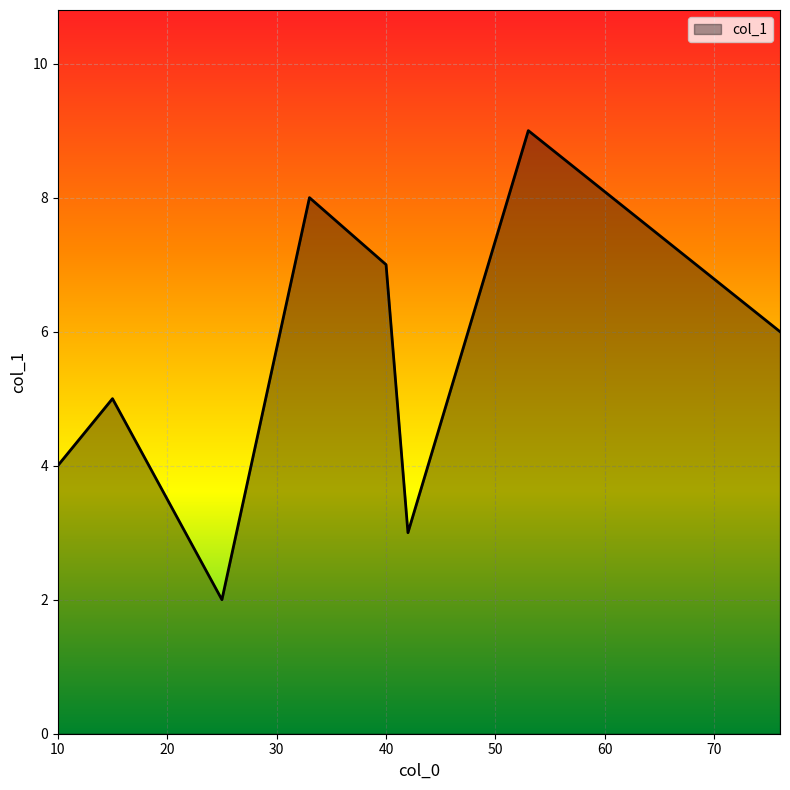

How many distinct data groups are displayed?

1